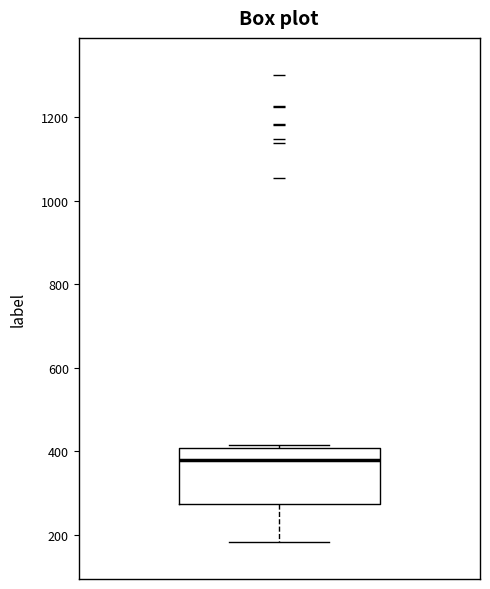

Where does the median line of the box sit on the y-axis? The values are not printed on the chart, so give them approximately, as read against the axis.

380